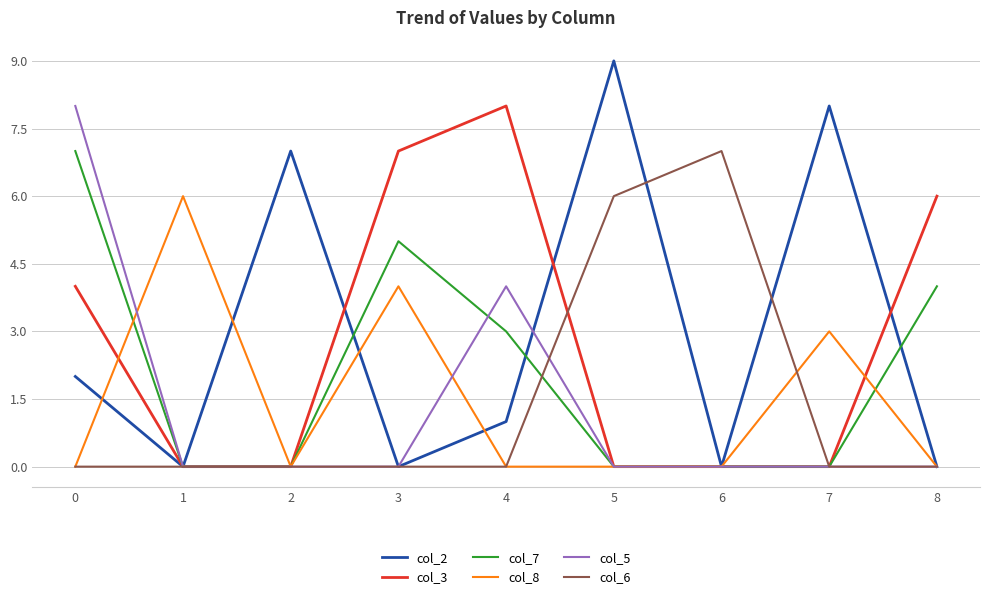

How many interior local valleys does the col_2 series have?

3